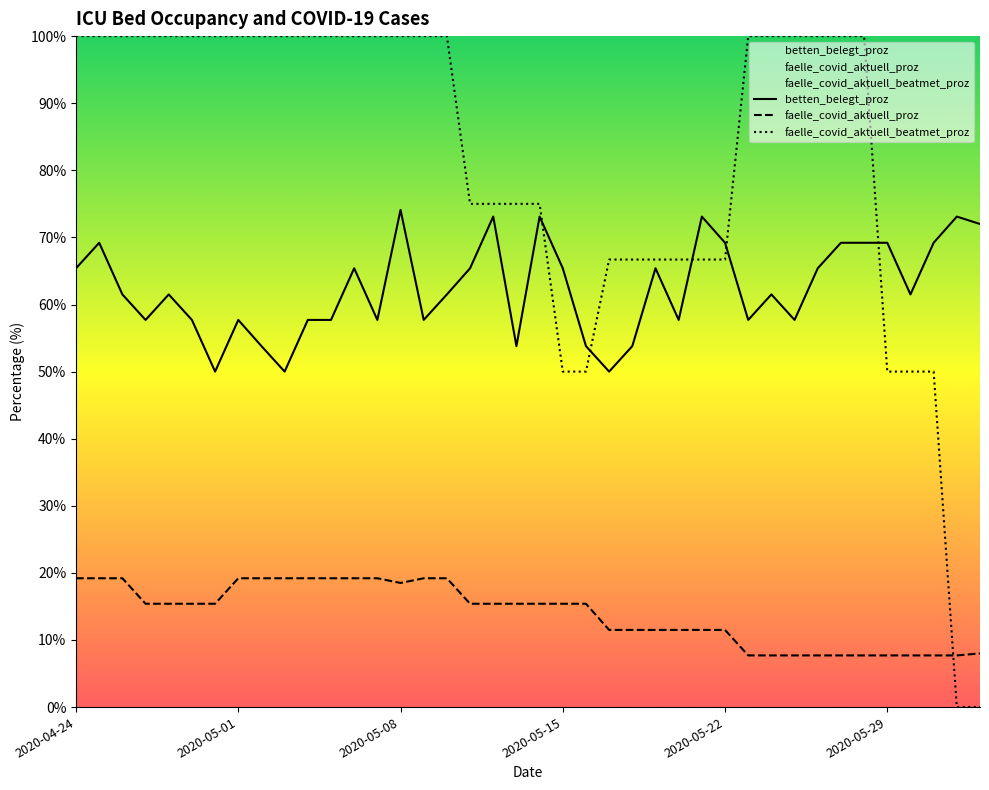

What value does the faelle_covid_aktuell_proz series have at 30?

7.7